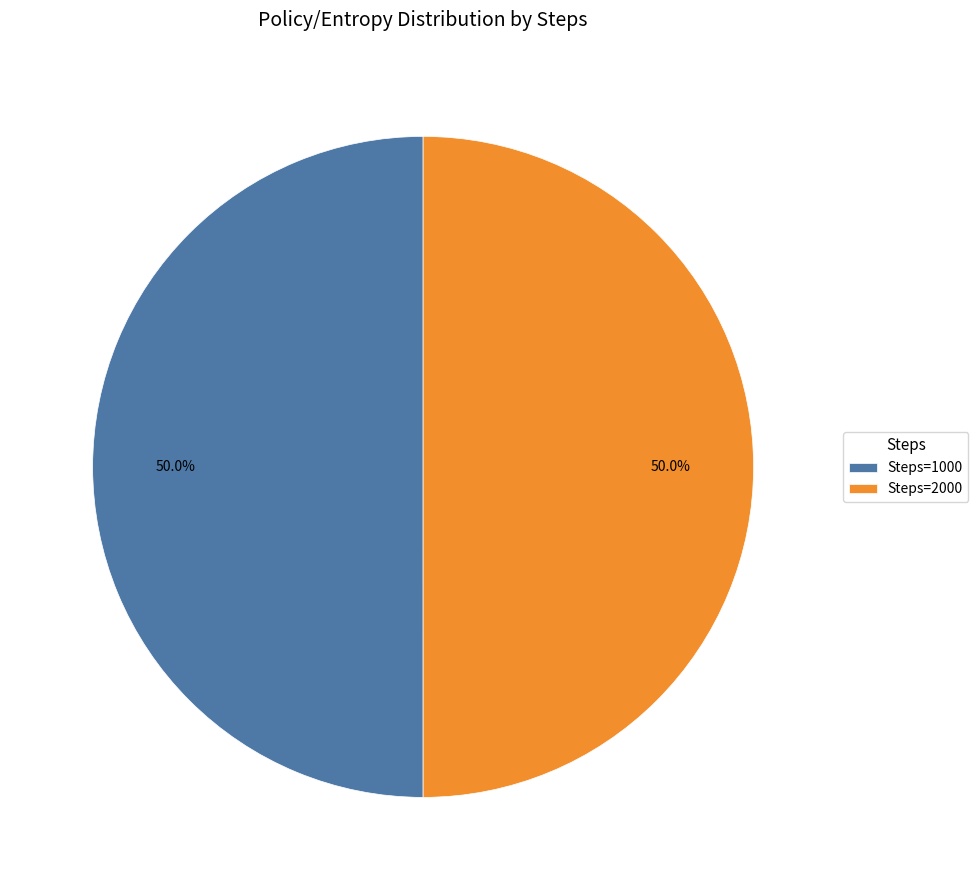

Approximately how many times larger is the value at Steps=2000 compared to Steps=1000?

1.0